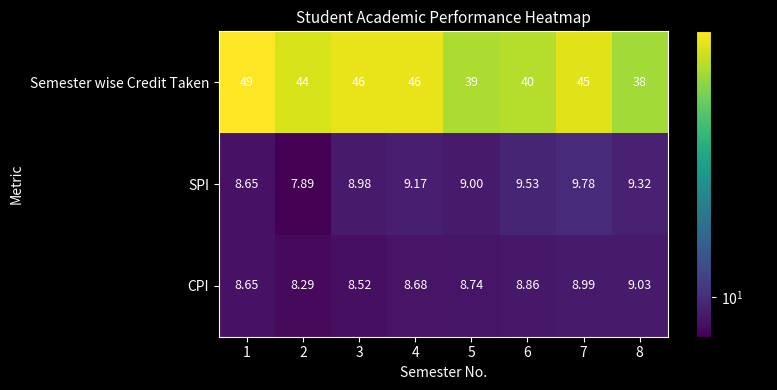

Which series has the largest range (max minus min)?

Semester wise Credit Taken